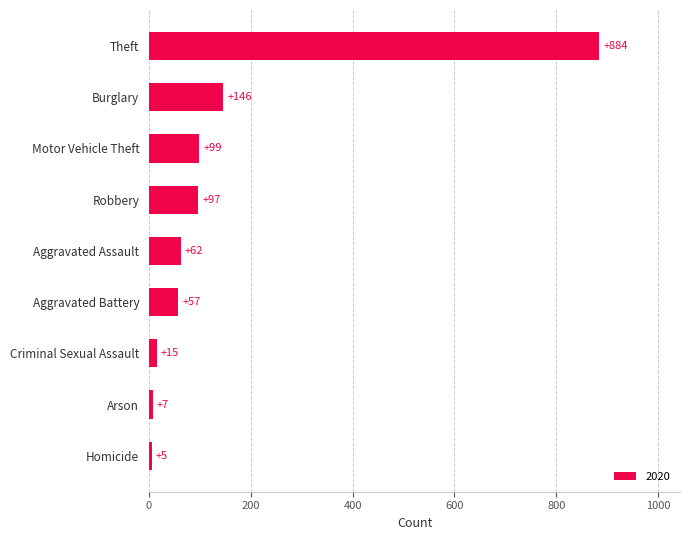

Count the number of categories in the chart.

9